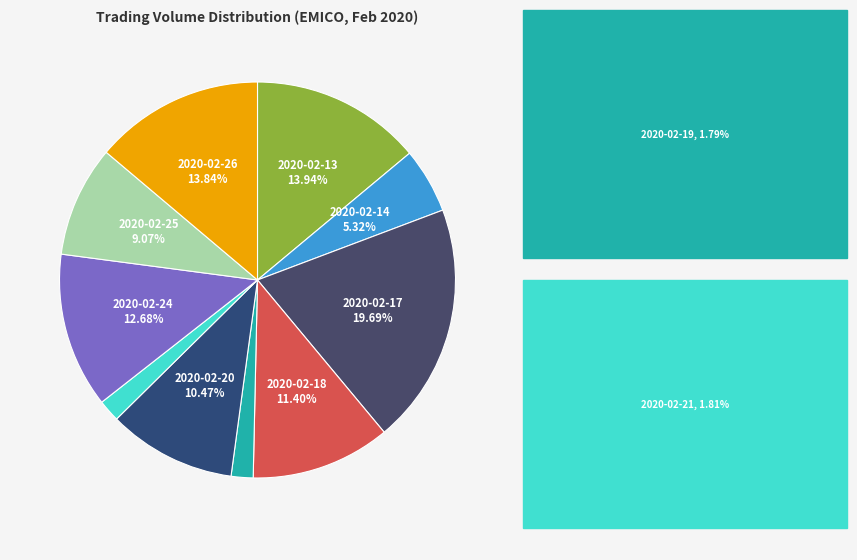

Which category has the smallest portion of the pie?

2020-02-19